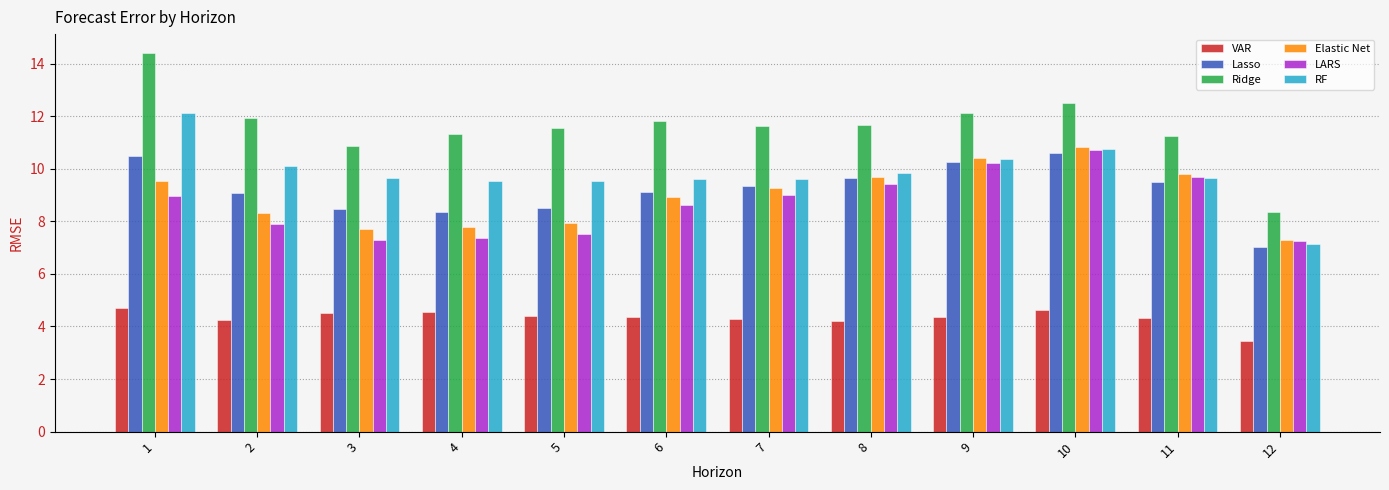

True or false: Elastic Net has a value of 7.7 at 3.

True